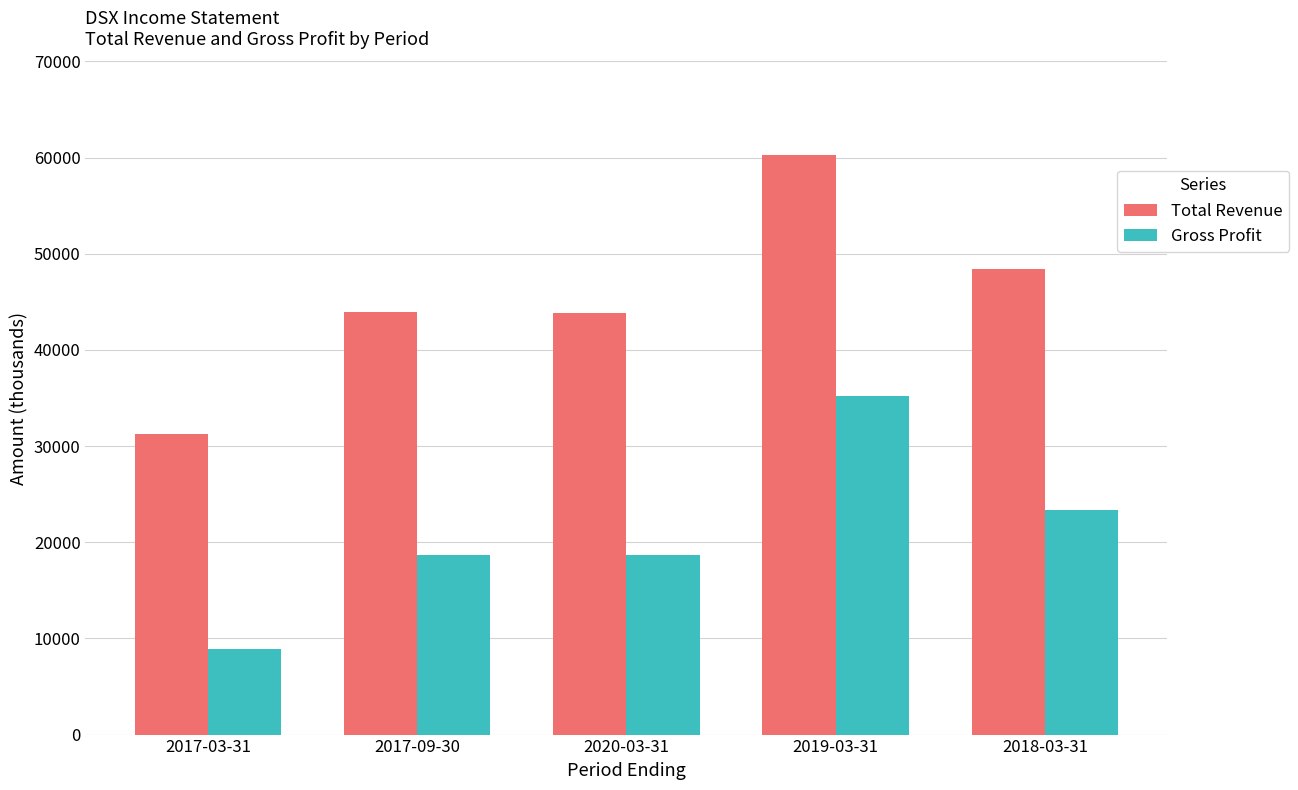

Which series has the largest total across all categories?

Total Revenue